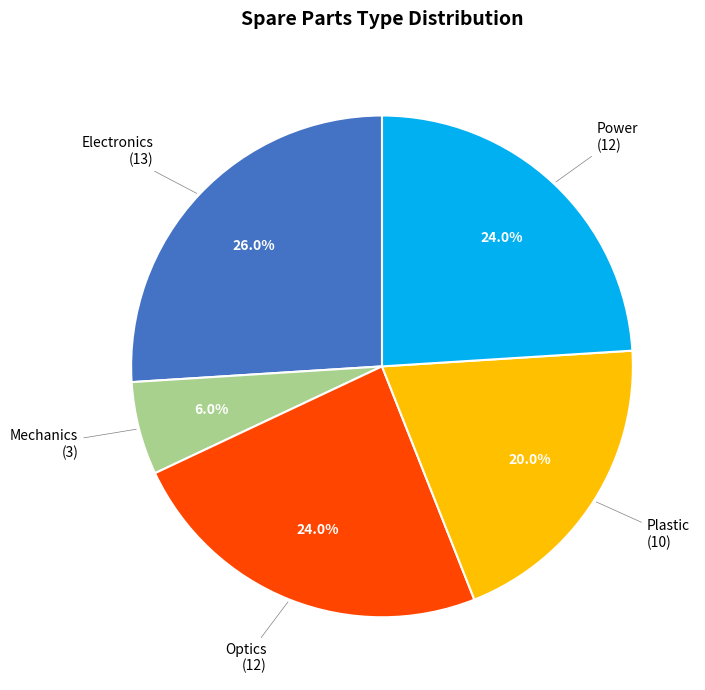

Is there any slice that represents more than half of the pie?

No